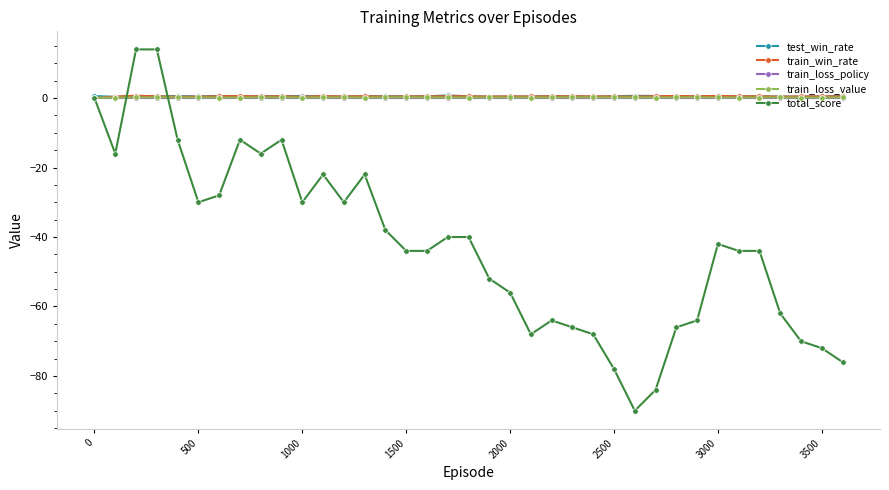

What is the maximum value shown in the chart?

14.0